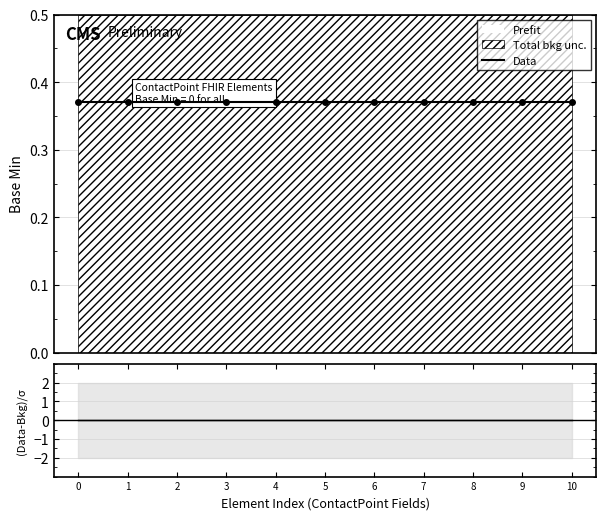

Rank the series by their average value, from highest to lowest.

Data, (Data-Bkg)/σ